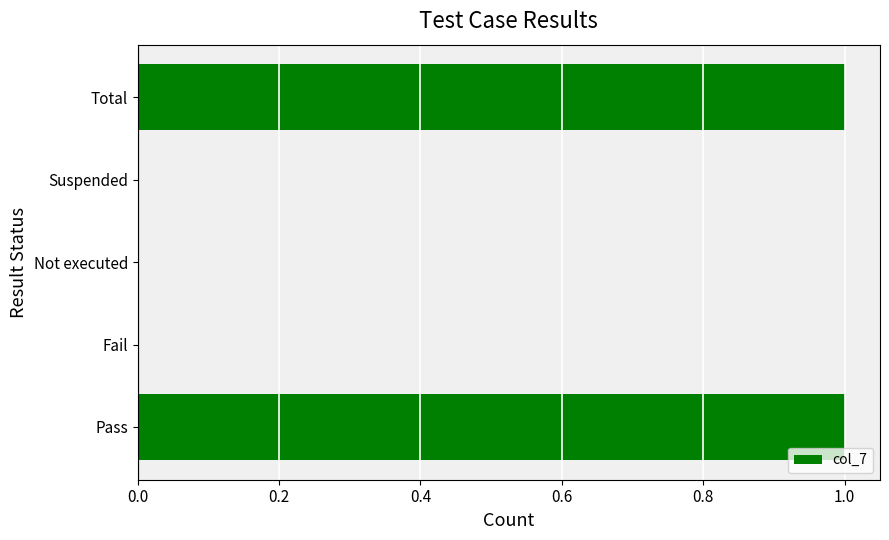

The value at Total is 1. True or false?

True